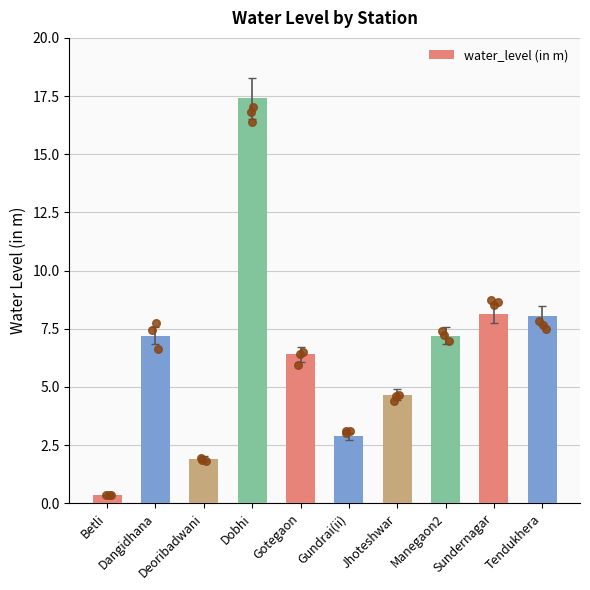

What is the ratio of the value at Dangidhana to the value at Deoribadwani?

3.8